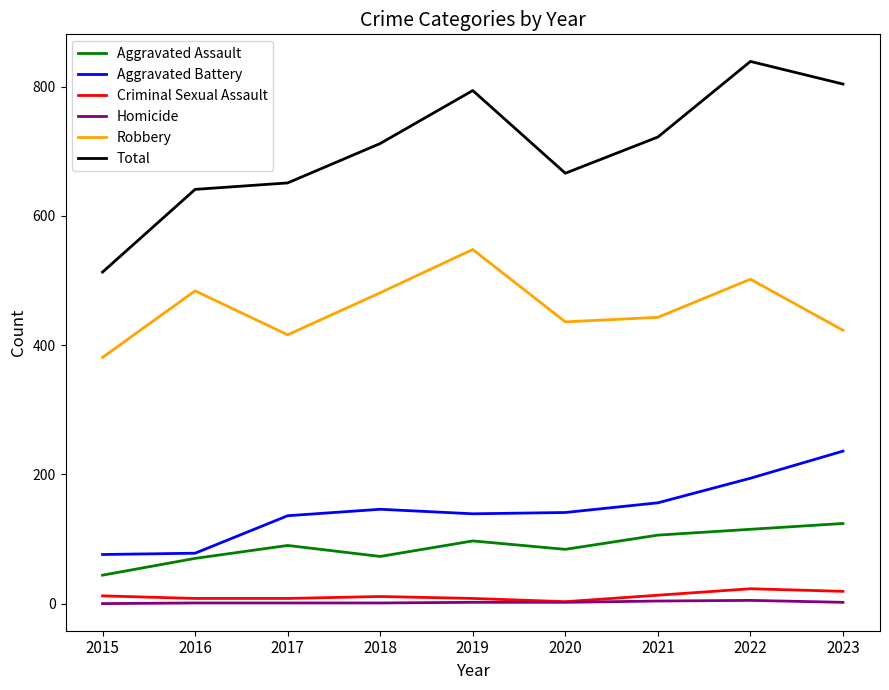

What is the highest value of the Criminal Sexual Assault series?

23